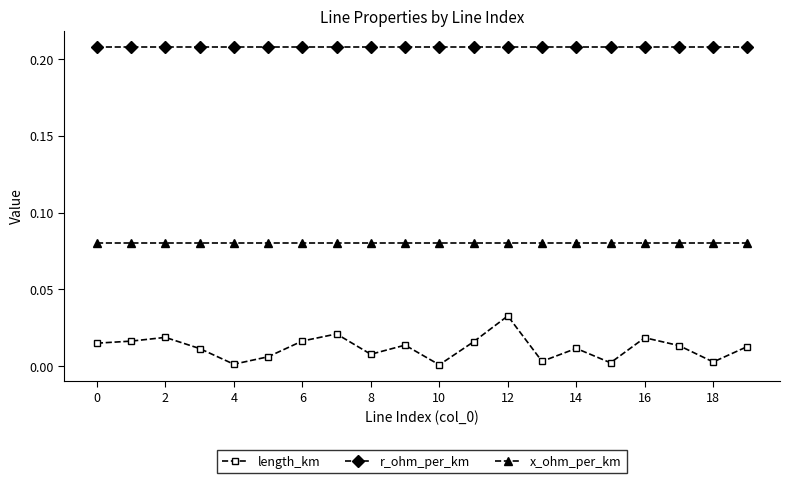

True or false: x_ohm_per_km and r_ohm_per_km intersect in this chart.

False